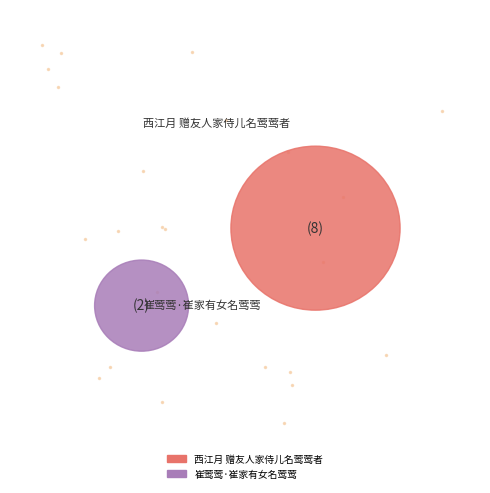

Count the number of slices in the pie.

2